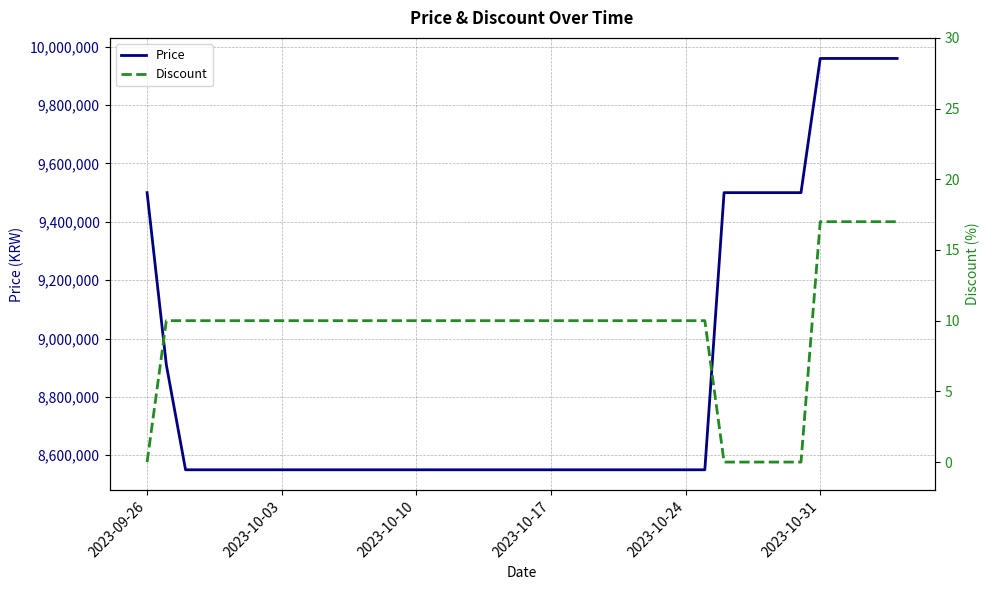

How many categories are shown in the chart?

40